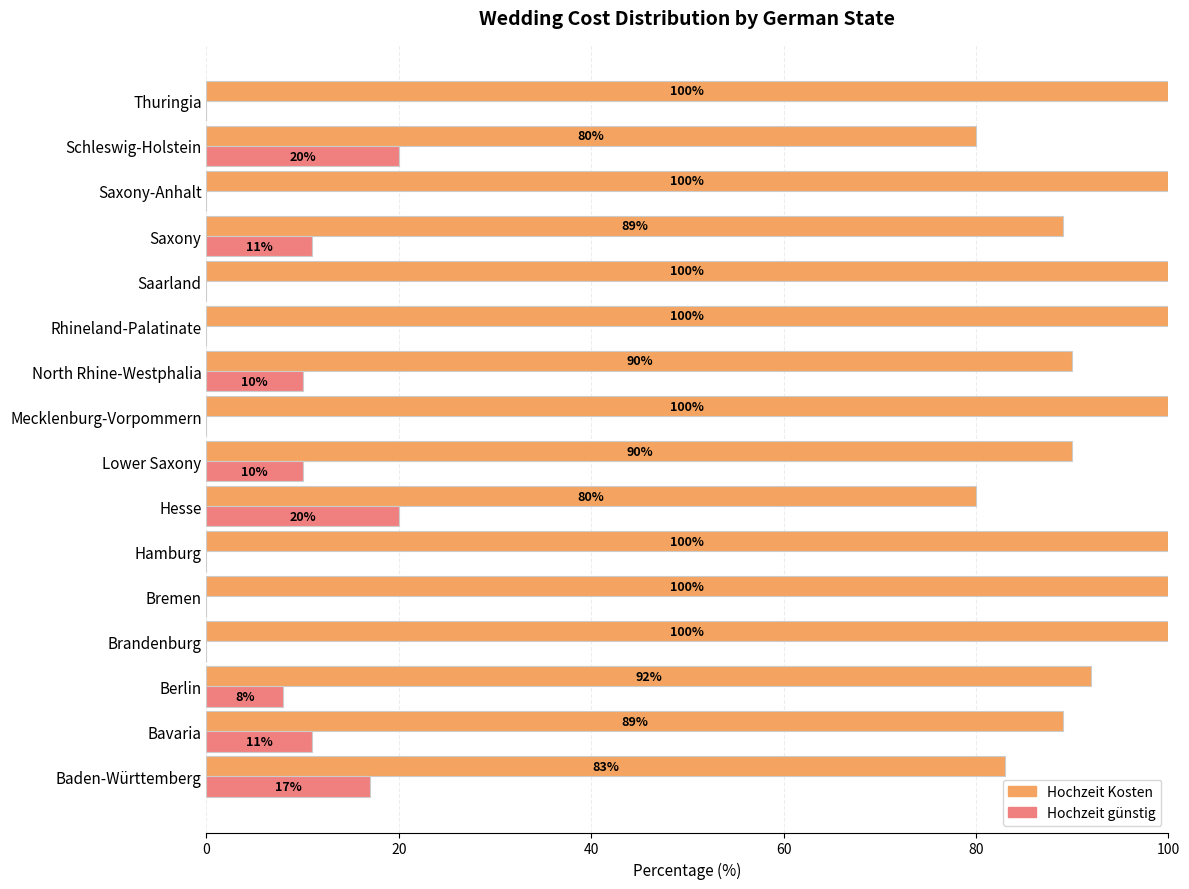

True or false: Hochzeit günstig has a value of 17 at Saxony.

False